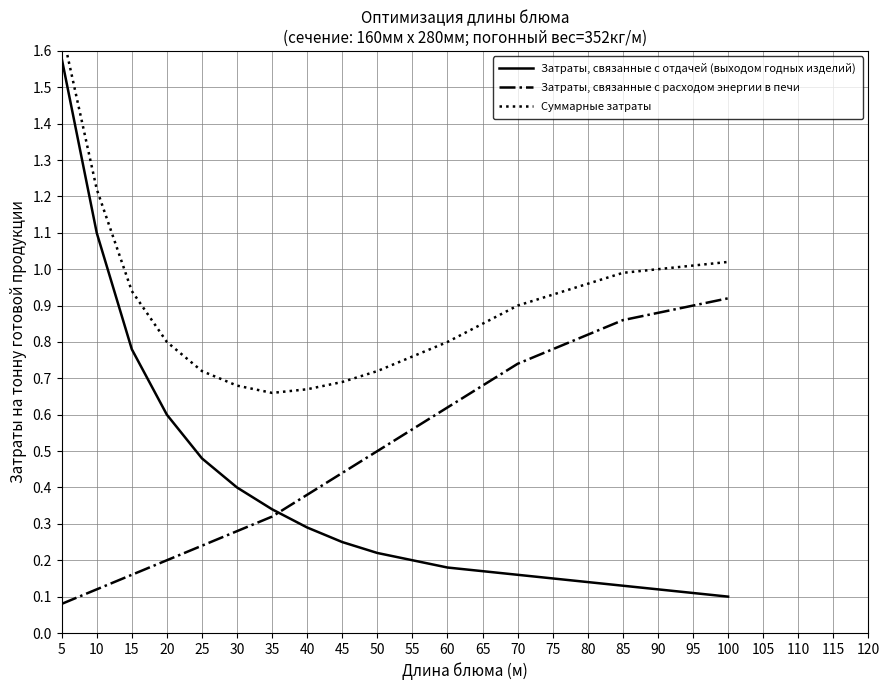

What is the minimum value shown in the chart?

0.1